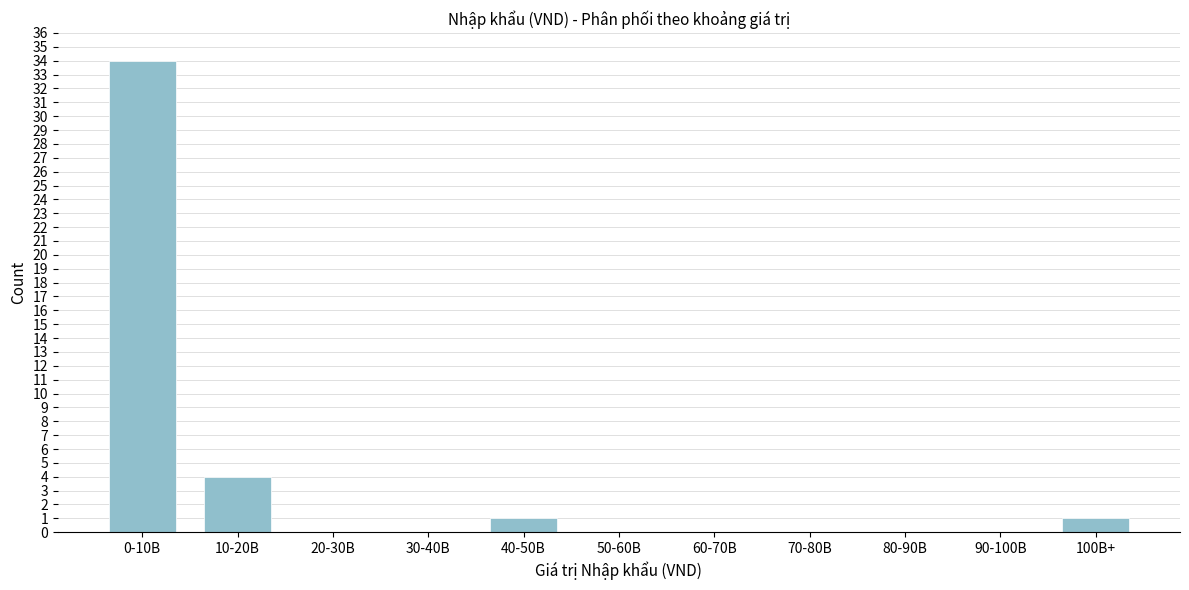

Reading right to left, list all the values displayed in this chart.

100B+=1	90-100B=0	80-90B=0	70-80B=0	60-70B=0	50-60B=0	40-50B=1	30-40B=0	20-30B=0	10-20B=4	0-10B=34